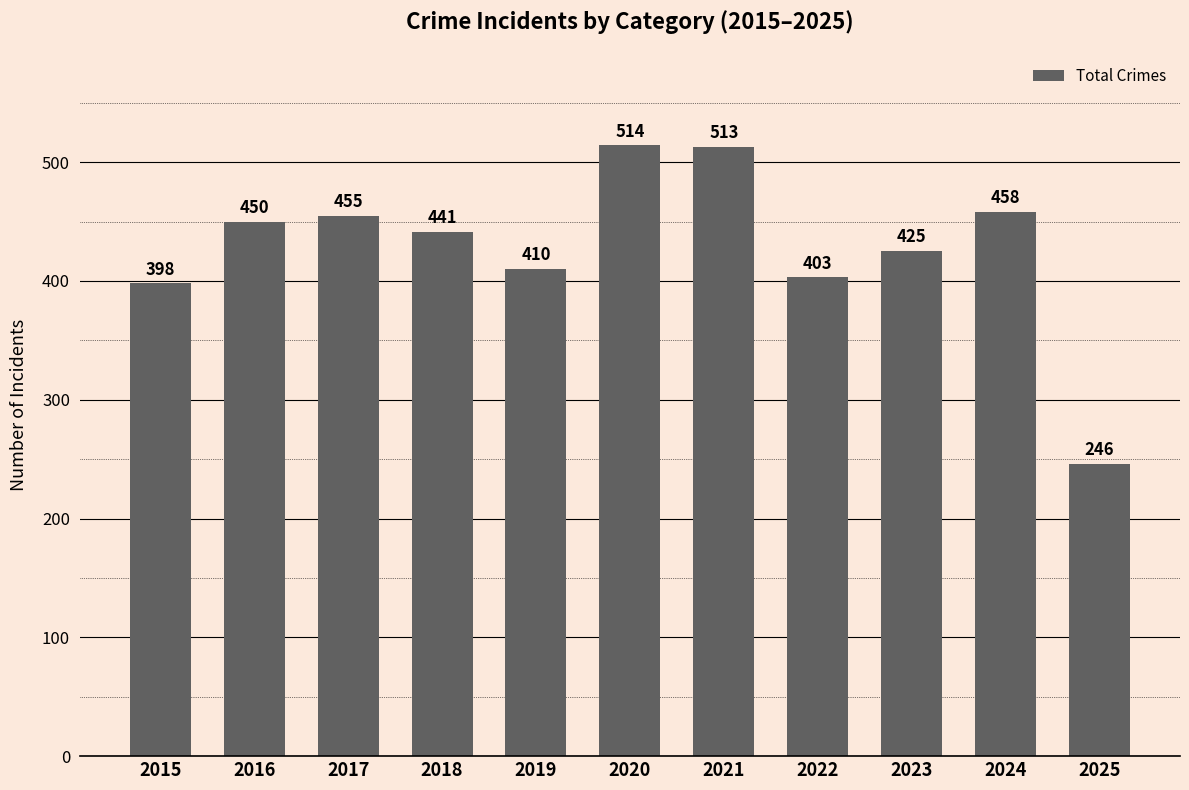

Rank the categories by value from highest to lowest.

2020, 2021, 2024, 2017, 2016, 2018, 2023, 2019, 2022, 2015, 2025